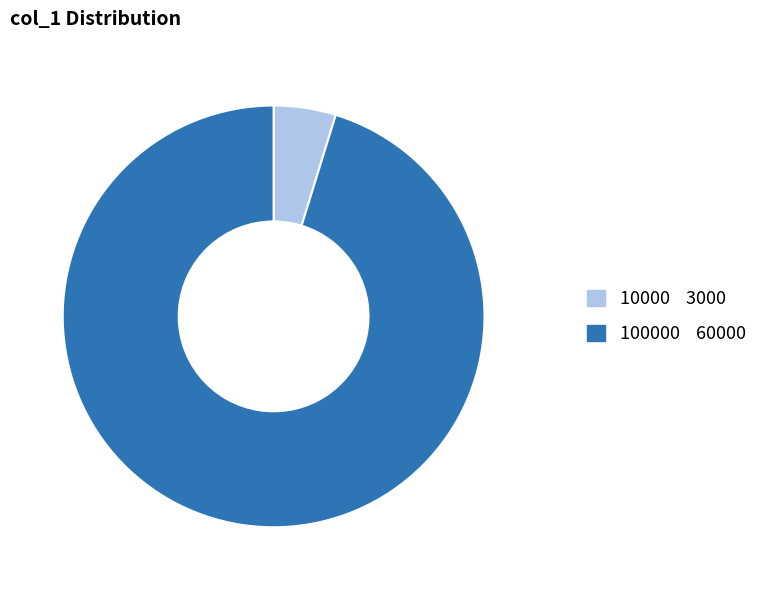

Does any single category account for the majority?

Yes